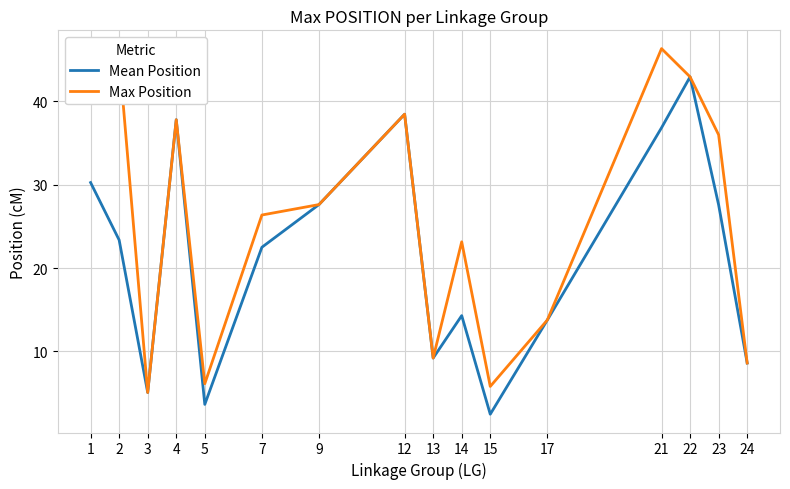

Which category has the lowest value across all series?

15